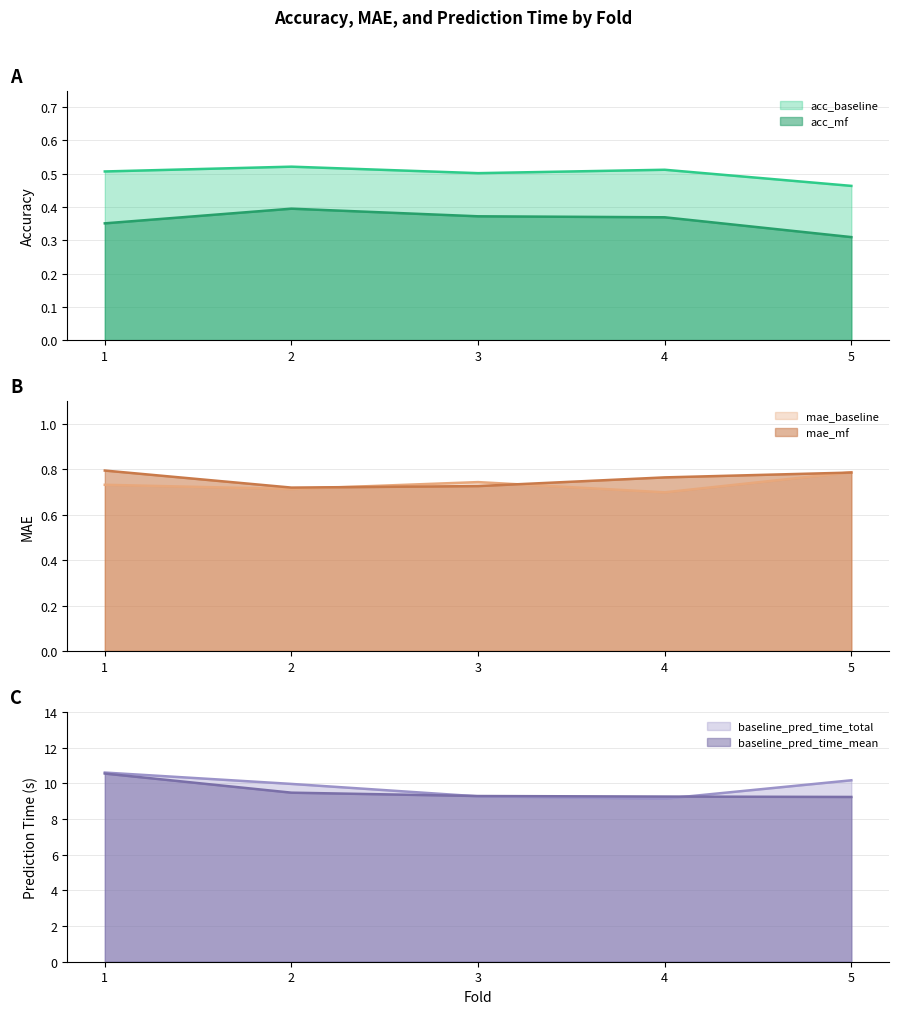

Reading left to right, transcribe all the data shown in this chart.

acc_baseline_line: 1=0.5	2=0.5	3=0.5	4=0.5	5=0.5
acc_mf_line: 1=0.4	2=0.4	3=0.4	4=0.4	5=0.3
mae_baseline_line: 1=0.7	2=0.7	3=0.7	4=0.7	5=0.8
mae_mf_line: 1=0.8	2=0.7	3=0.7	4=0.8	5=0.8
baseline_pred_time_total_line: 1=10.6	2=10.0	3=9.3	4=9.1	5=10.2
baseline_pred_time_mean_line: 1=10.6	2=9.5	3=9.3	4=9.3	5=9.2